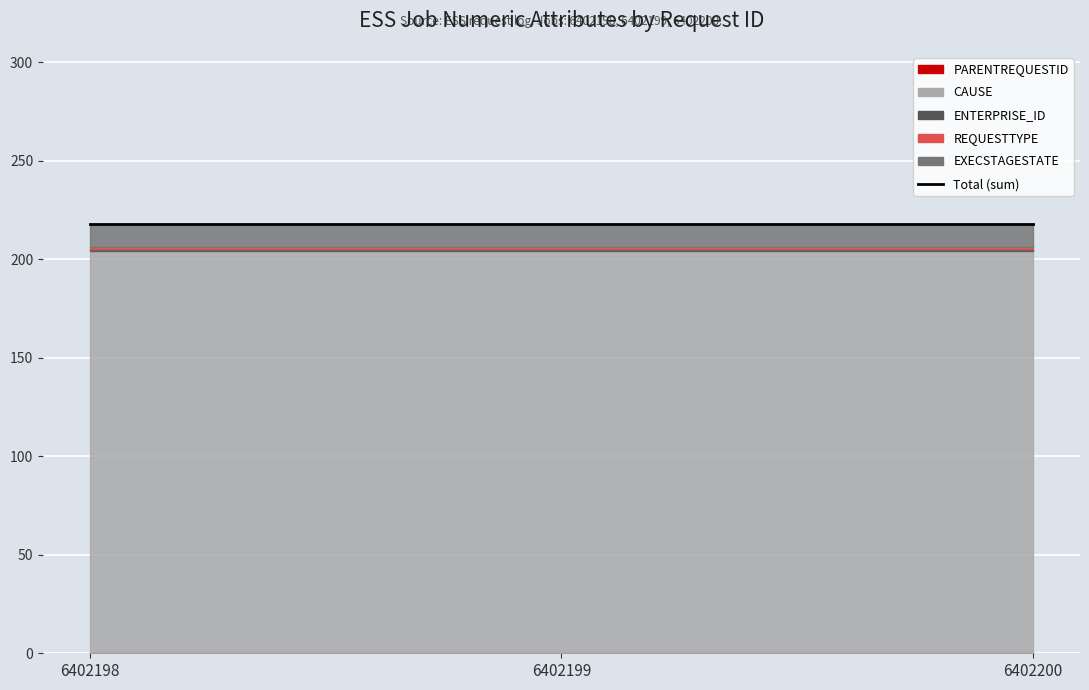

Is it true that CAUSE equals 204 at 6402200?

True